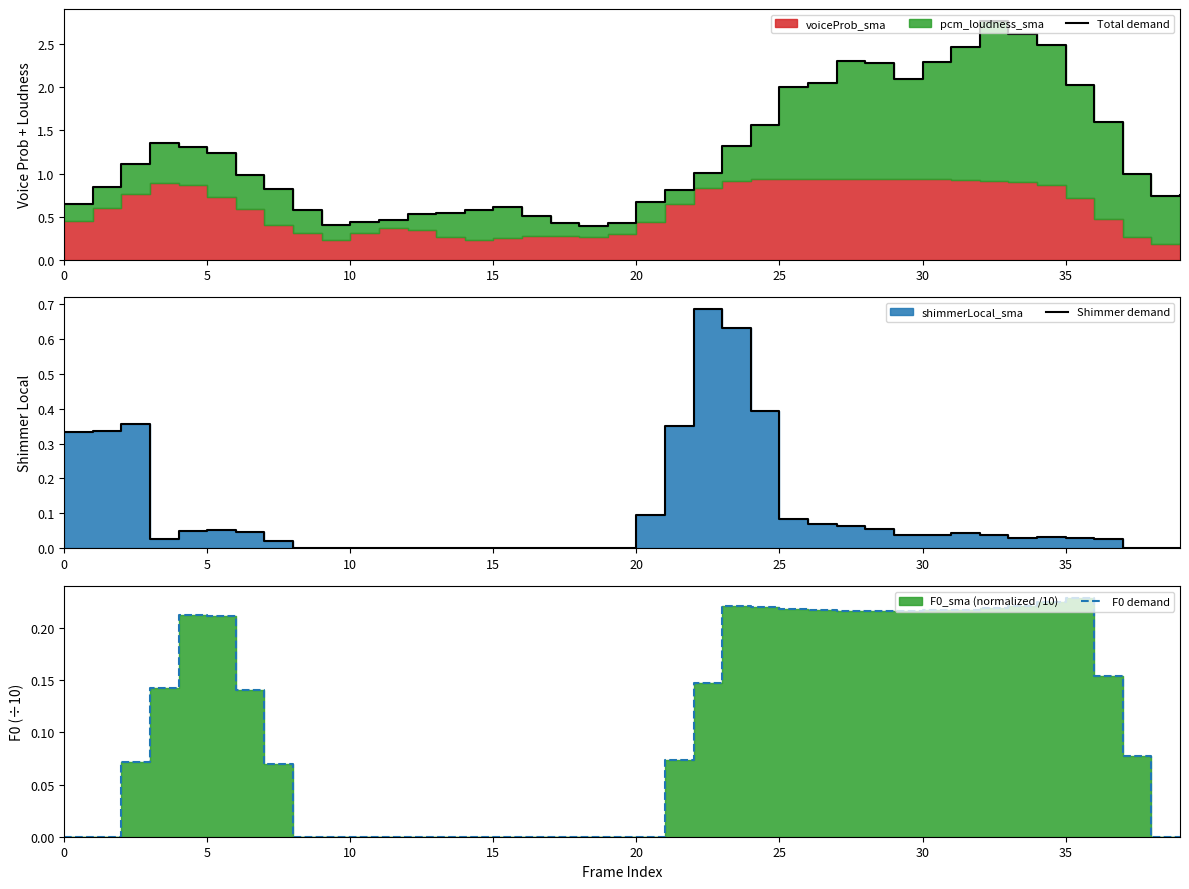

At which label is Total demand closest to 1?

37